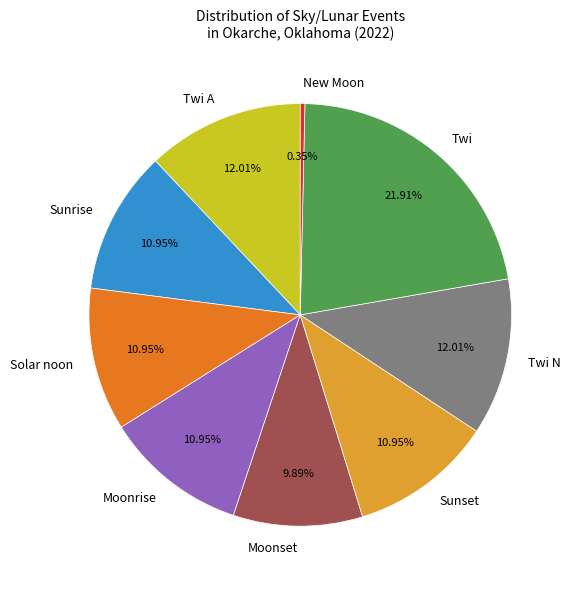

To the nearest percent, what percentage of the pie is New Moon?

0%